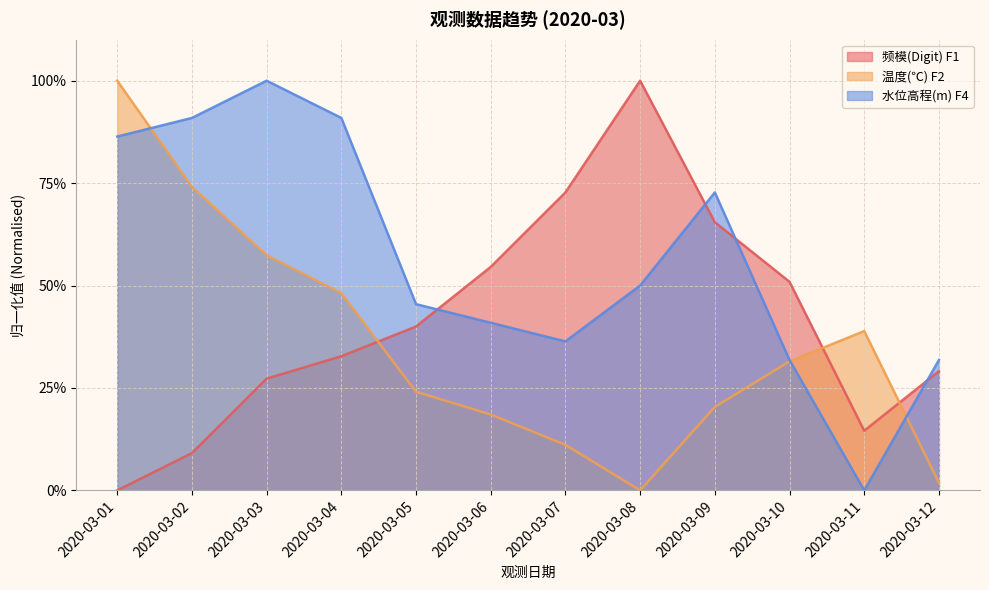

What is the average value of the 温度(℃) F2 series?

0.4